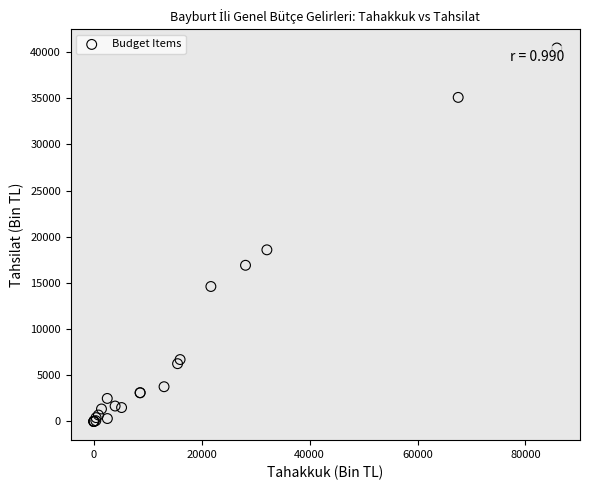

What Y value in the scatter plot is closest to 20212?

18580